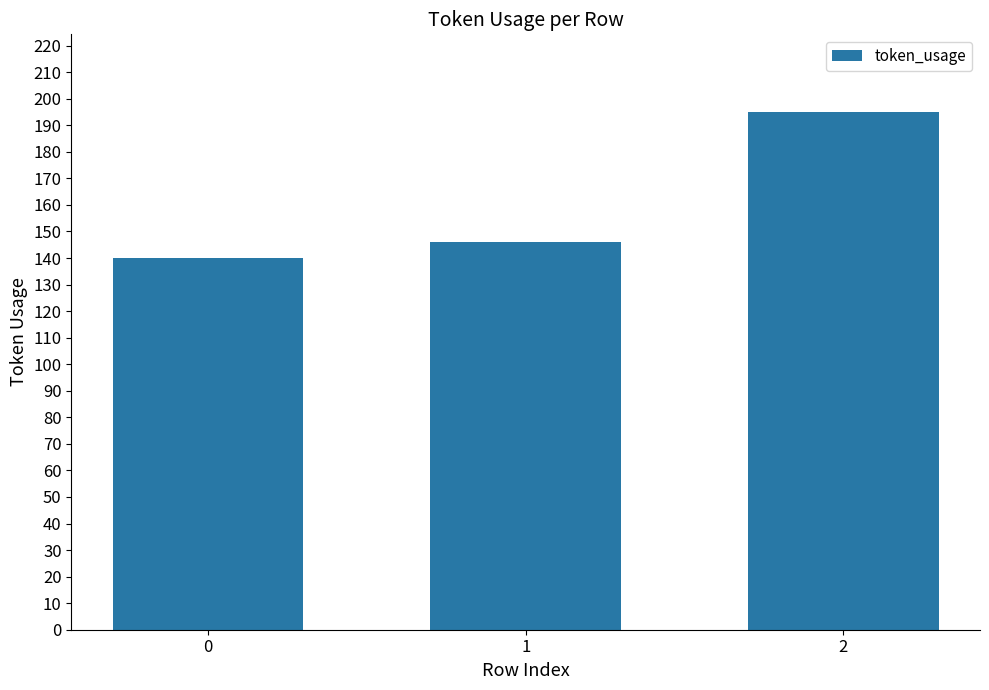

What is the ratio of the value at 0 to the value at 1?

1.0